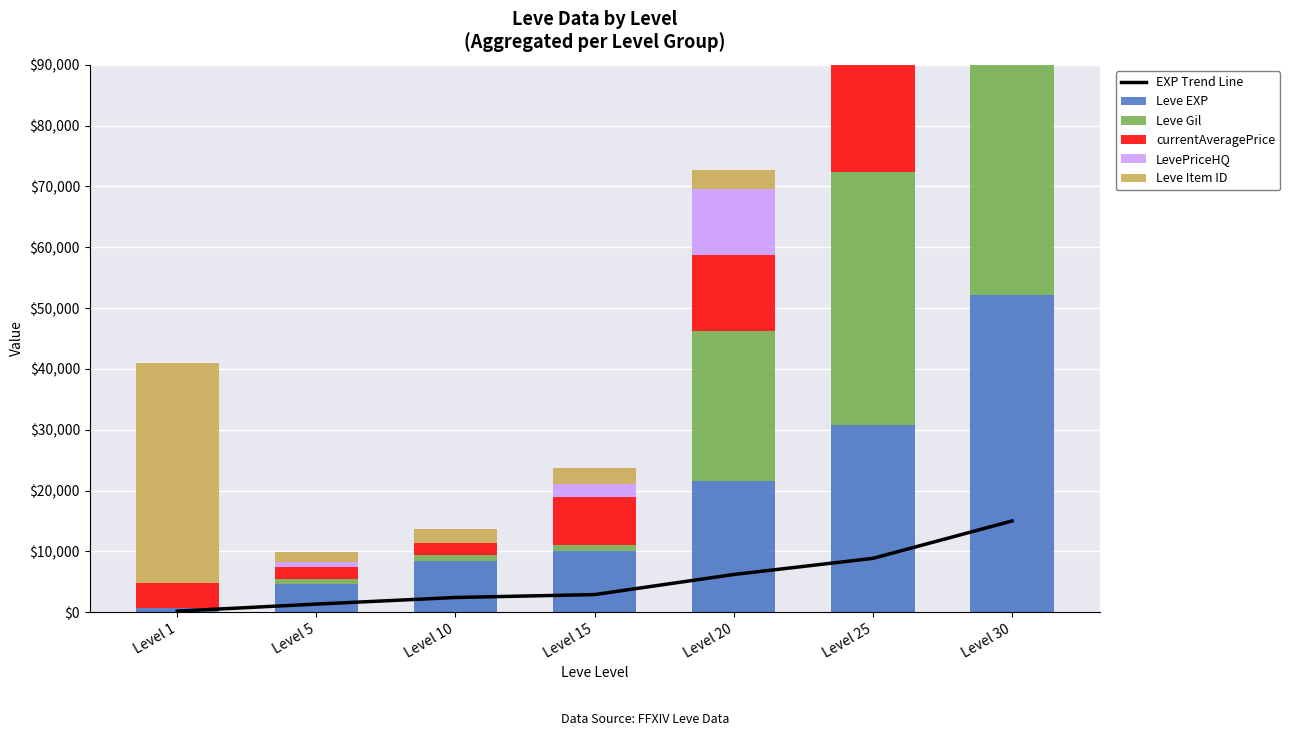

Which has a higher value, Level 30 or Level 20?

Level 30